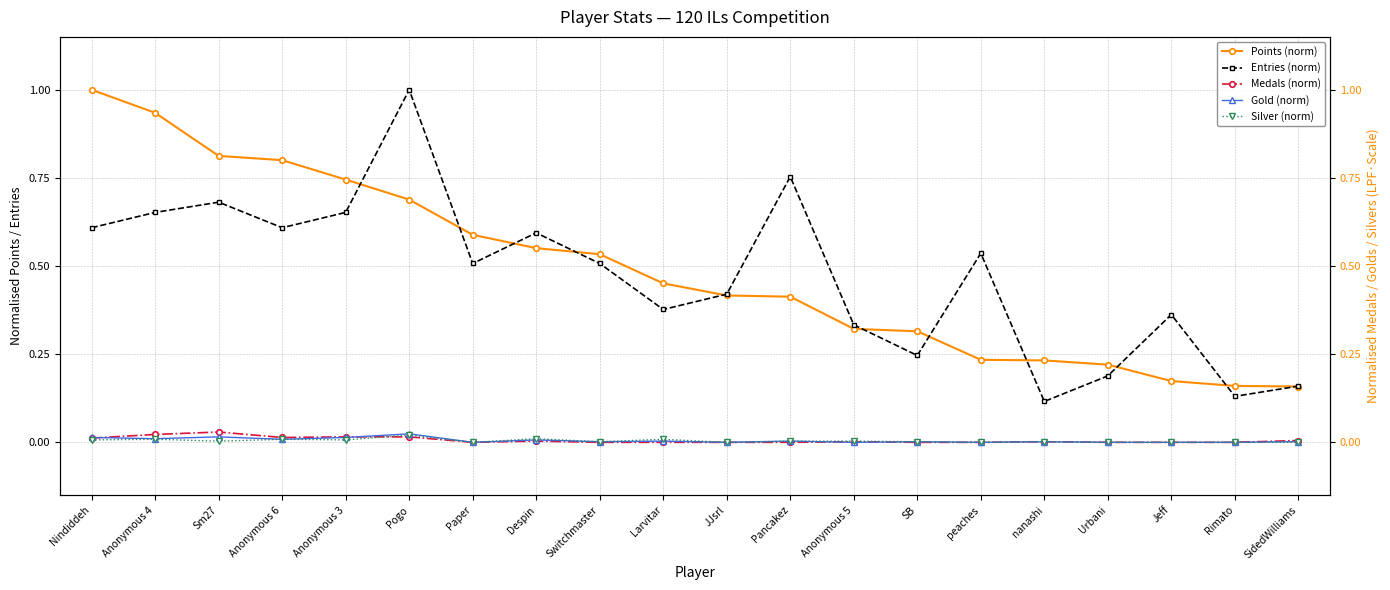

What is the label of the 19th point from the left?

Rimato